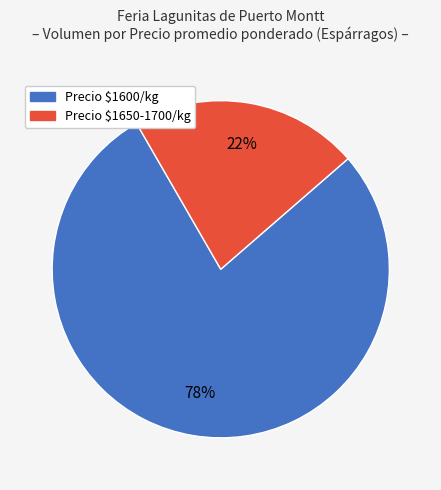

Is there any slice that represents more than half of the pie?

Yes